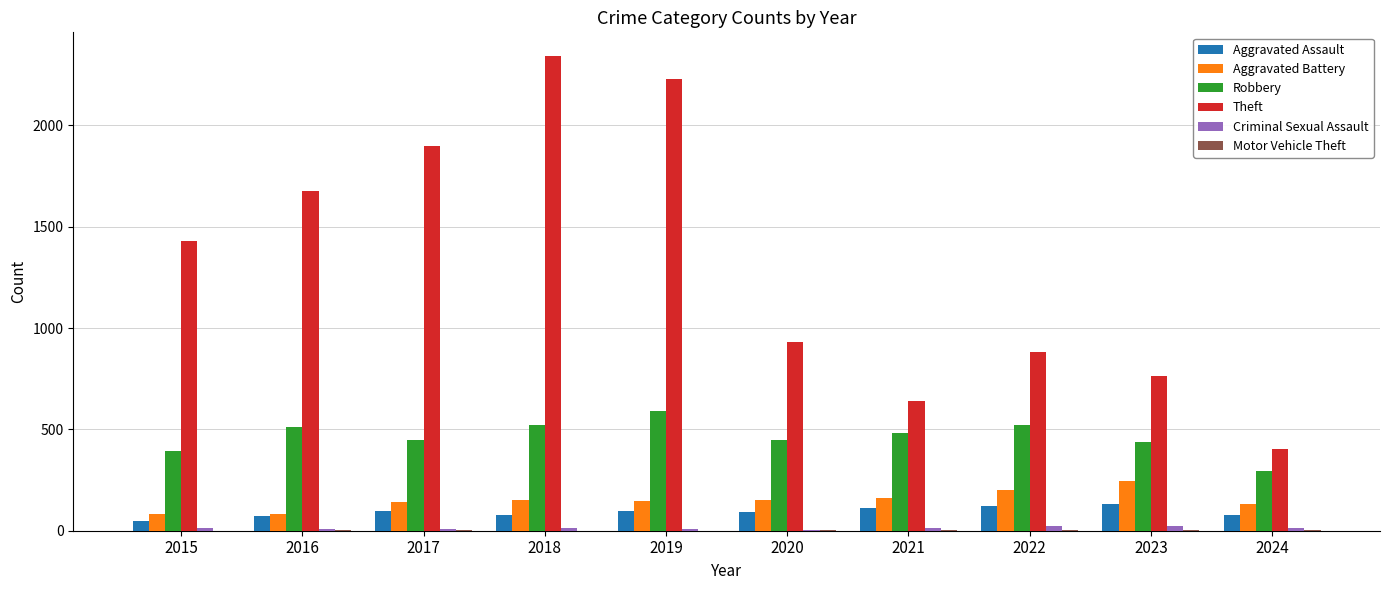

At which label does Robbery first exceed 484?

2016